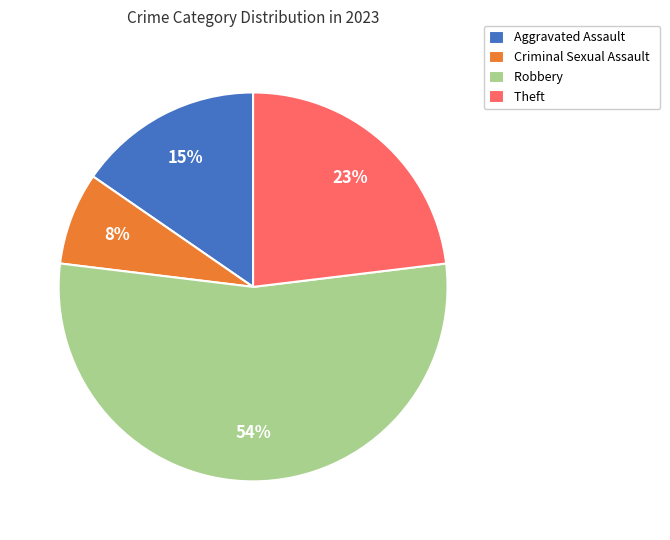

What is the smallest slice in the pie chart?

Criminal Sexual Assault